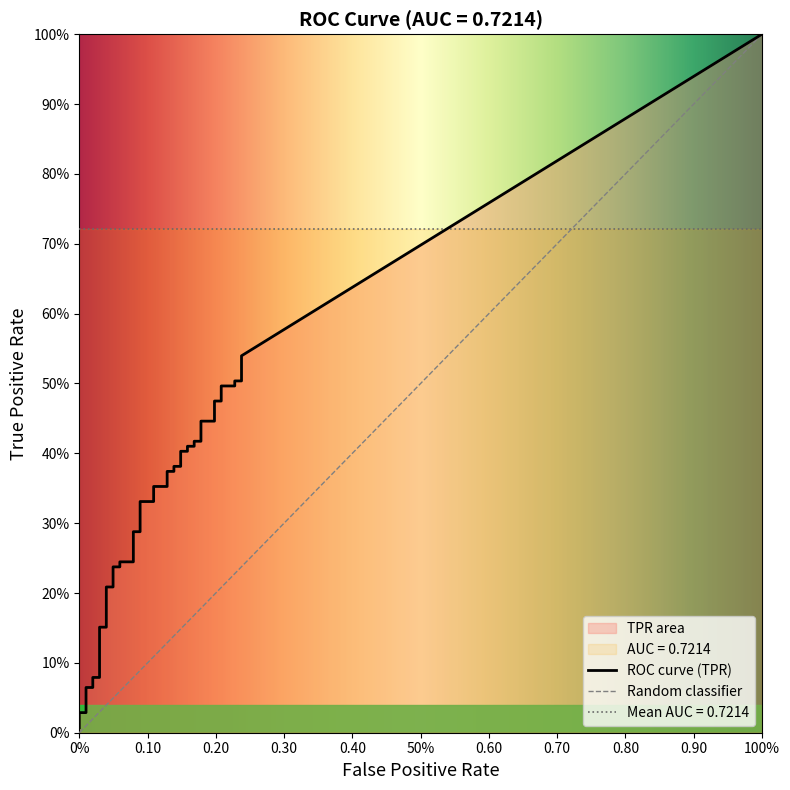

True or false: tpr has more than 1 interior local peaks.

False